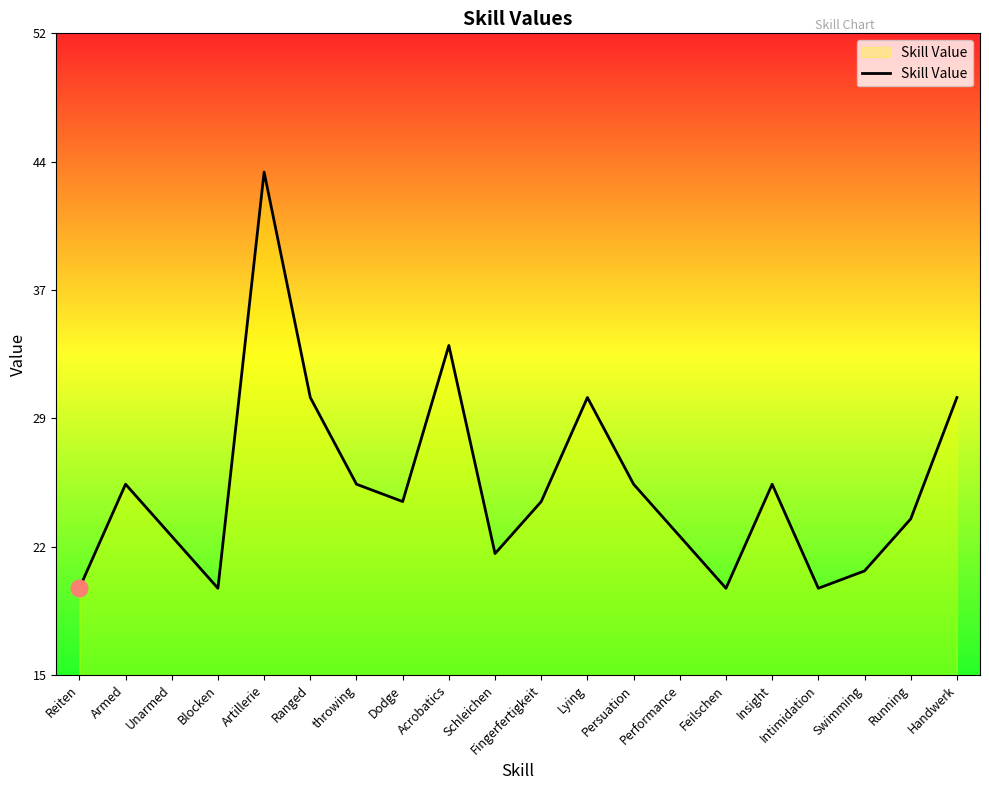

The value at Persuation is 39. True or false?

False